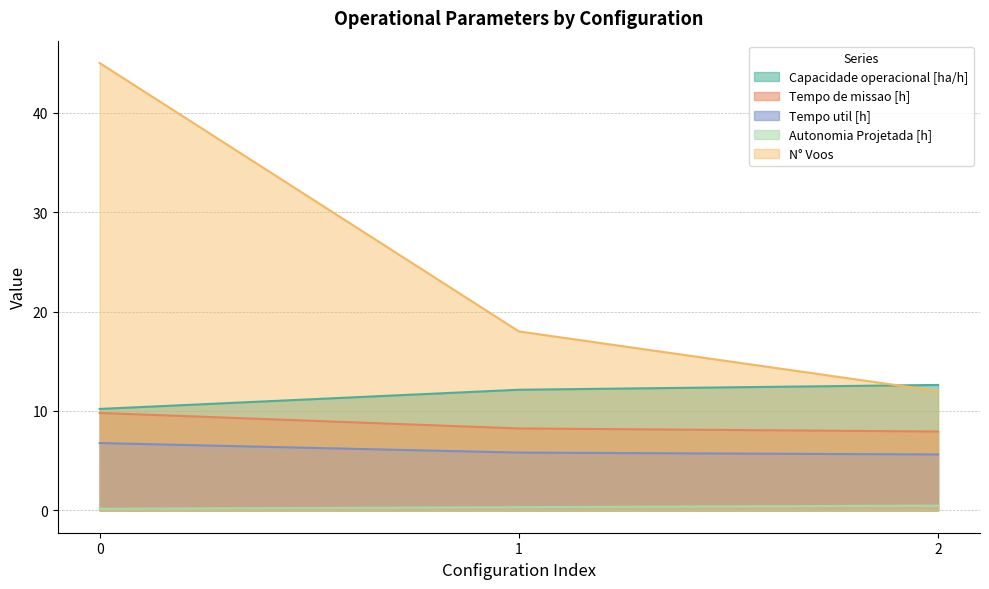

At how many categories does at least one series exceed 36?

1